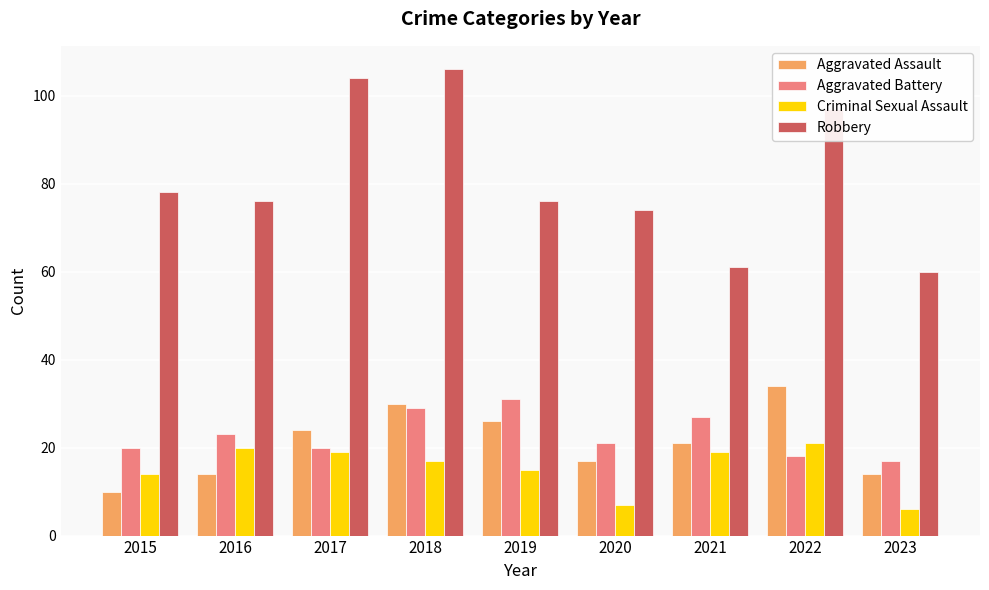

At which label does Aggravated Assault reach its peak?

2022